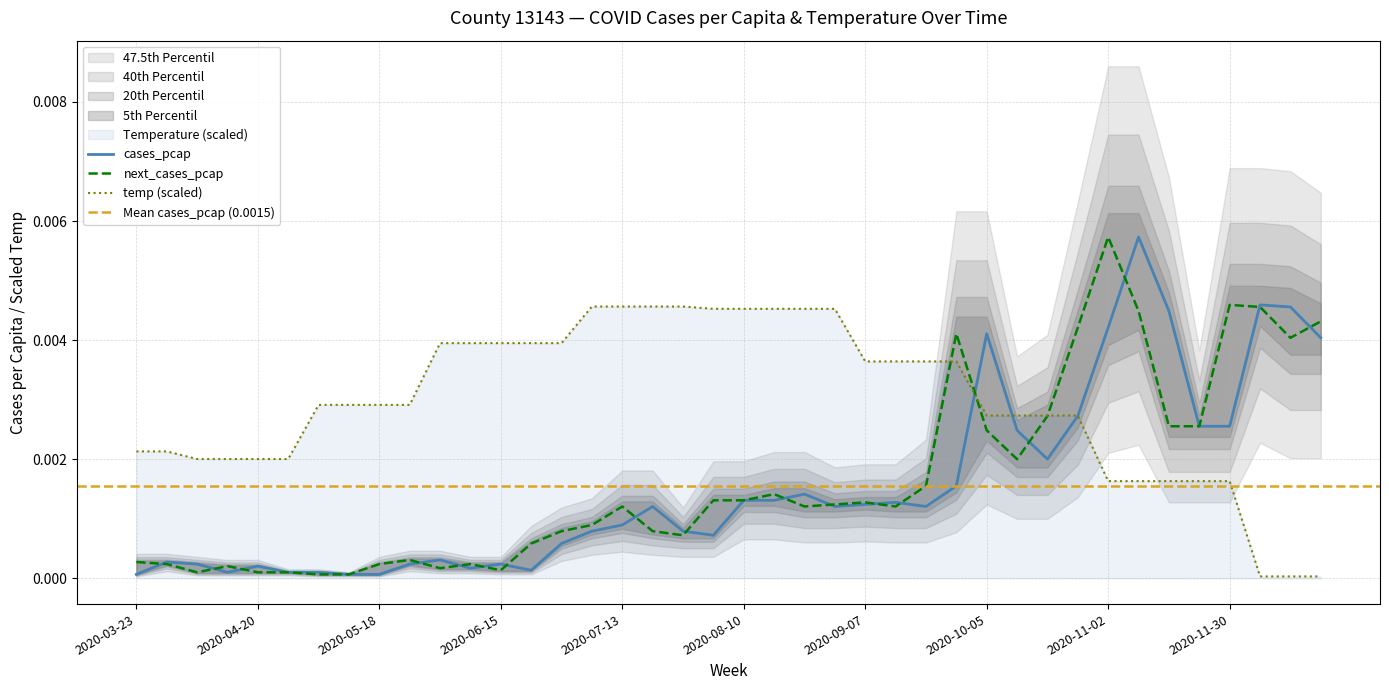

Which category has the highest value in the next_cases_pcap series?

2020-11-02